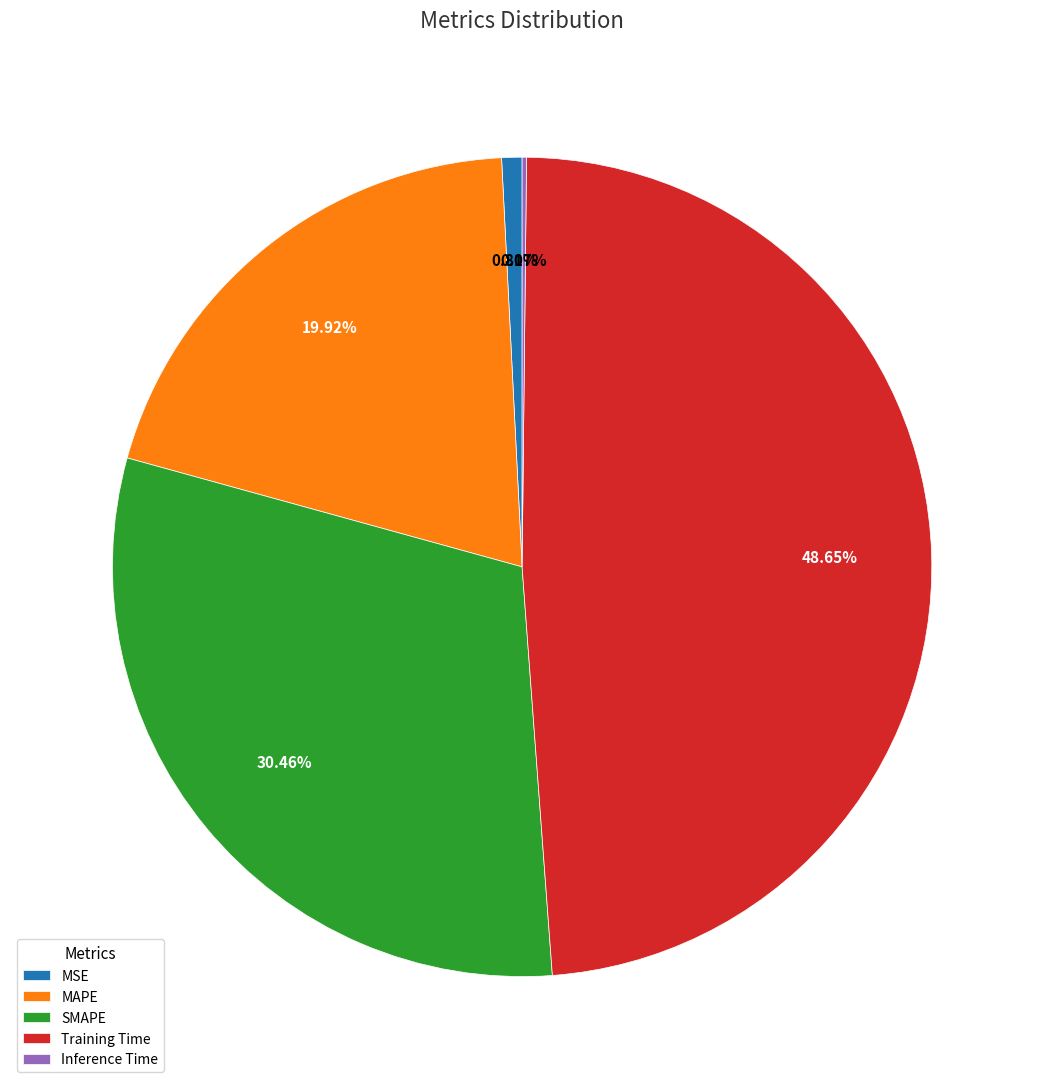

The MAPE slice represents 7% of the pie. True or false?

False